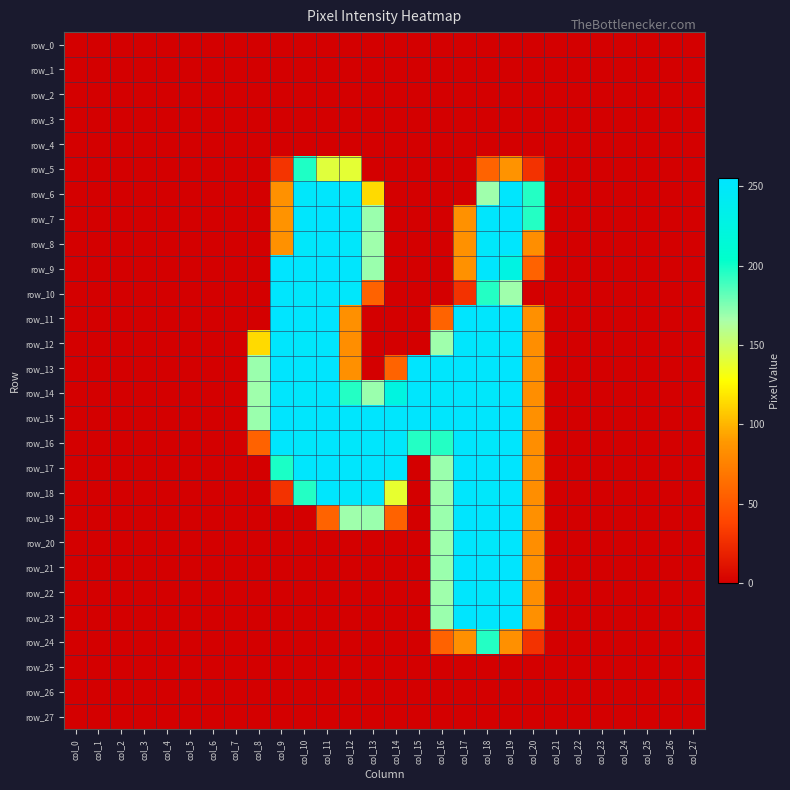

True or false: row_11 has a value of 0 at col_15.

True